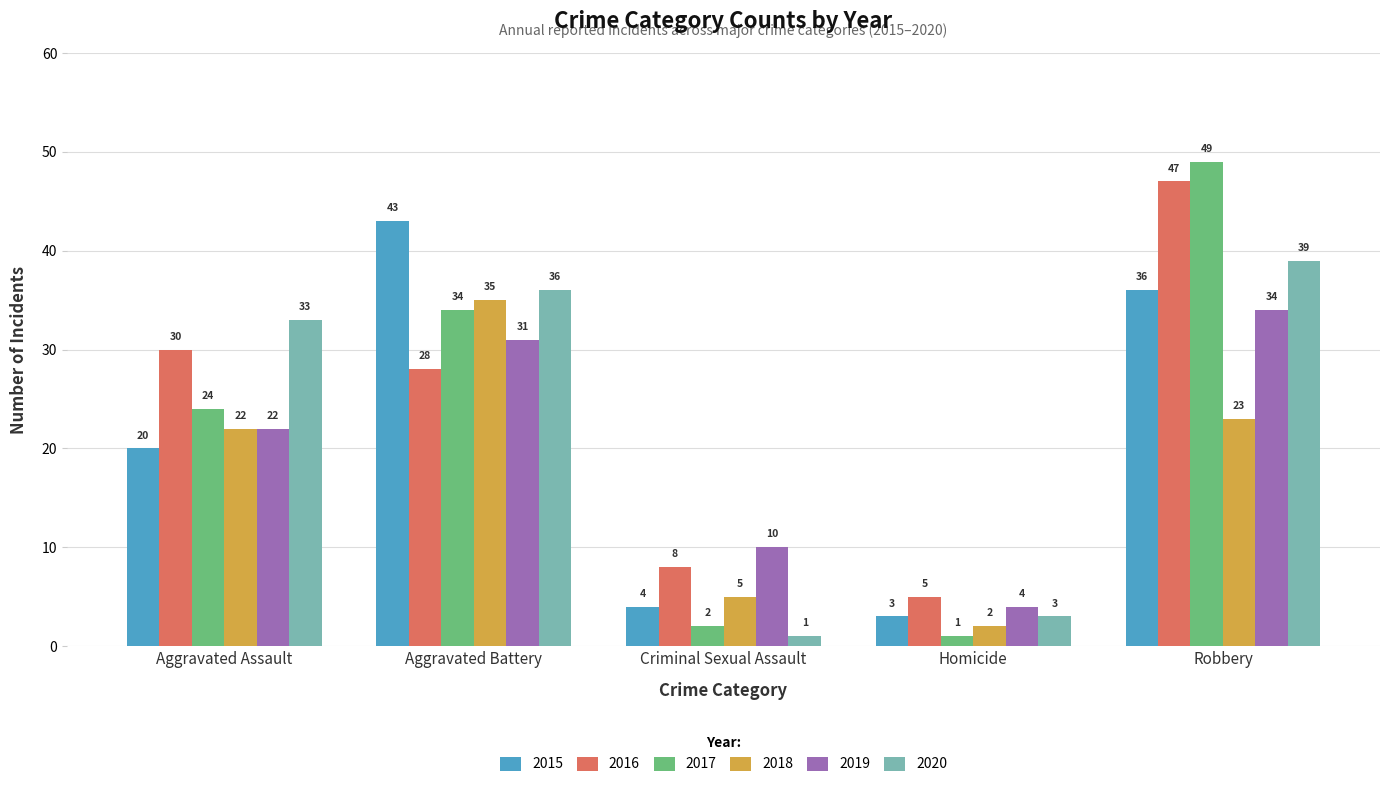

What is the difference between the highest and lowest values at Robbery?

26